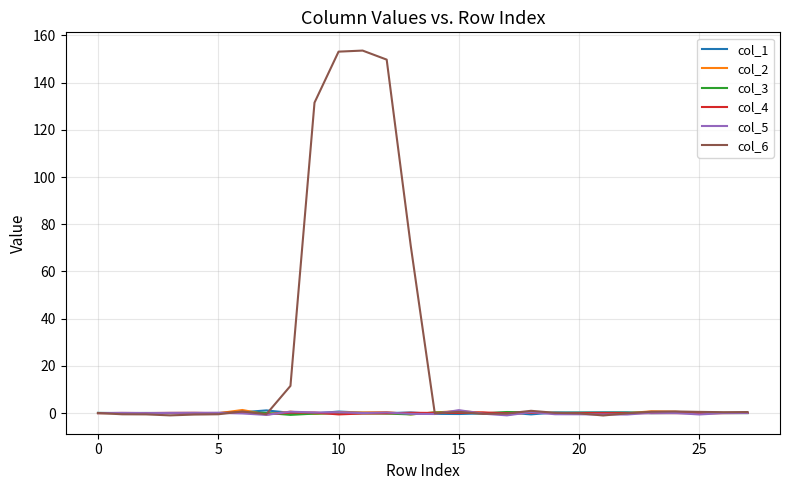

What is the highest value of the col_6 series?

153.6